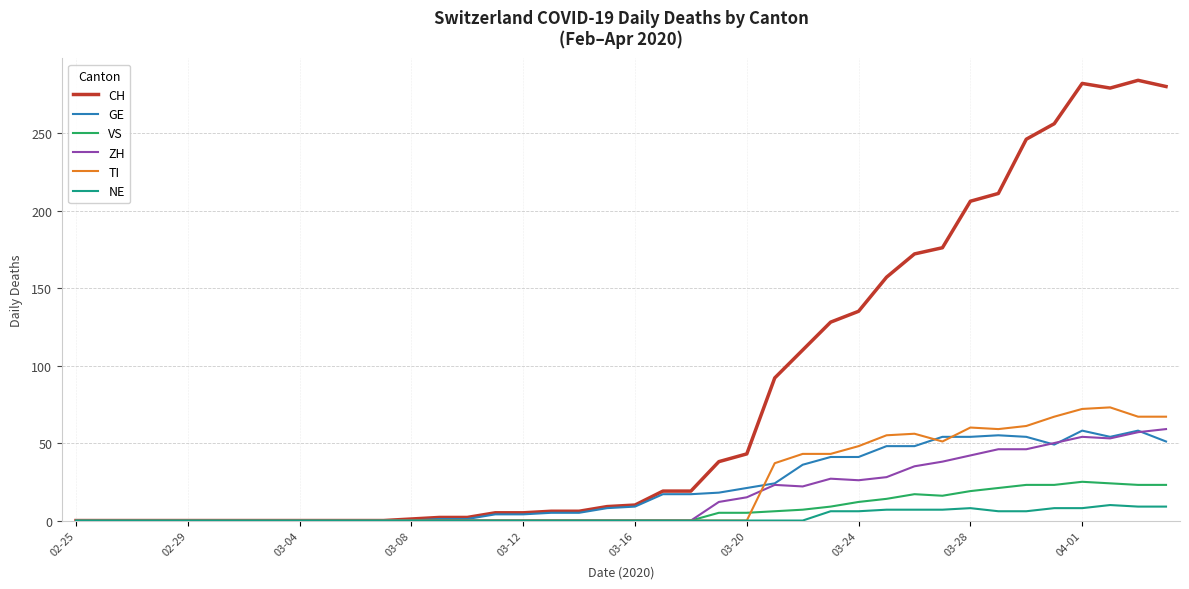

Which series has the widest spread of values?

CH